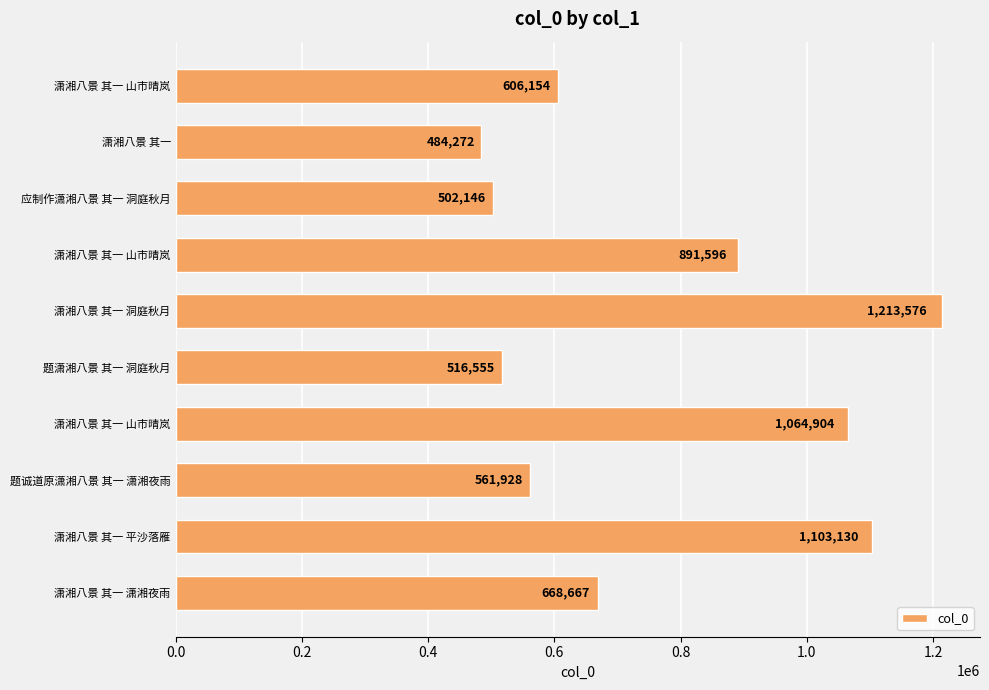

How many bars are there in total?

10